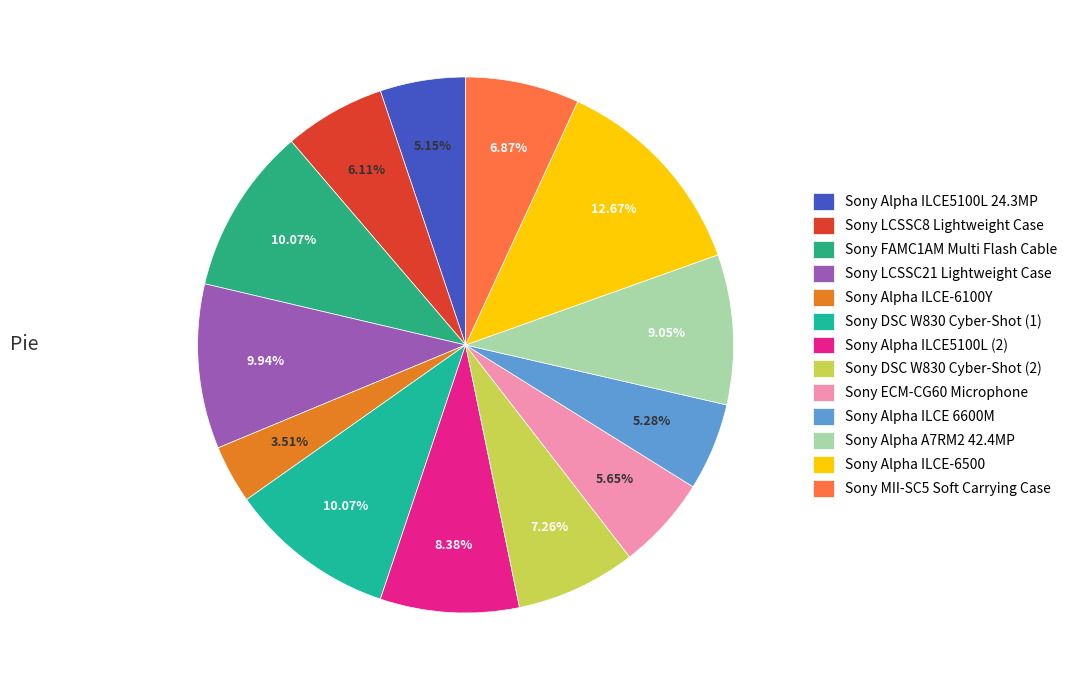

Is there any slice that represents more than half of the pie?

No